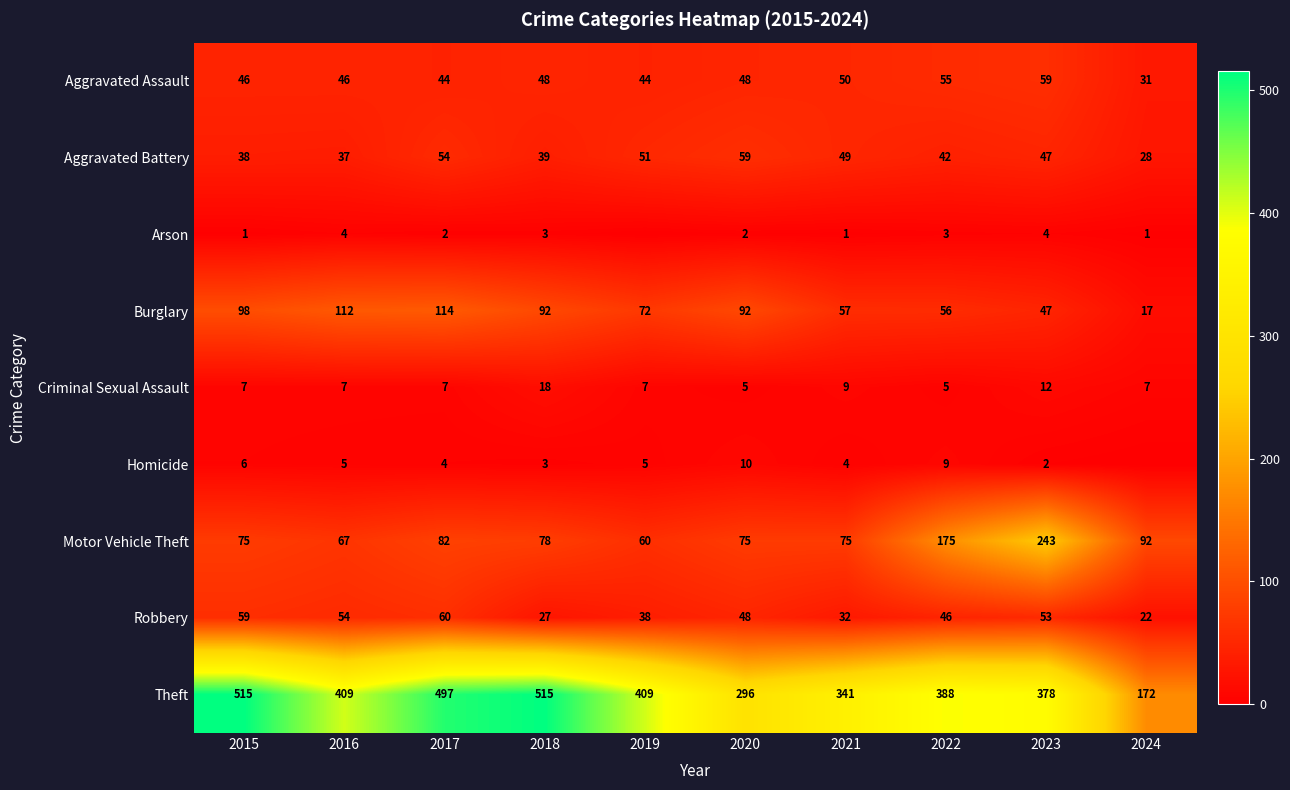

What is the spread (max minus min) of values at 2015?

514